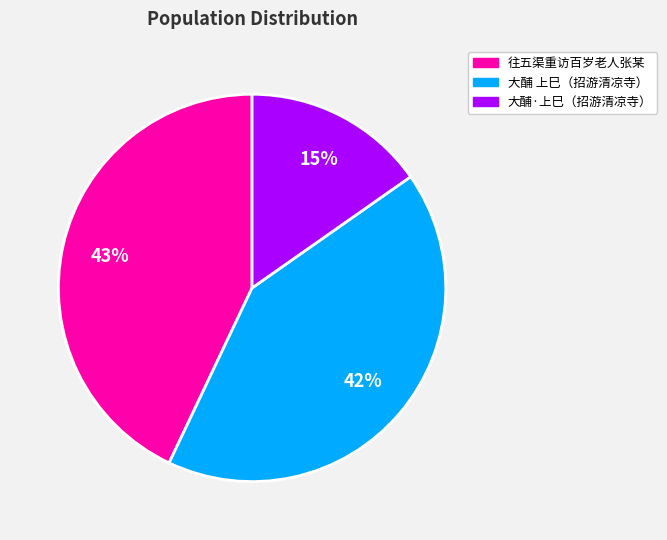

Is there a majority slice in this chart?

No